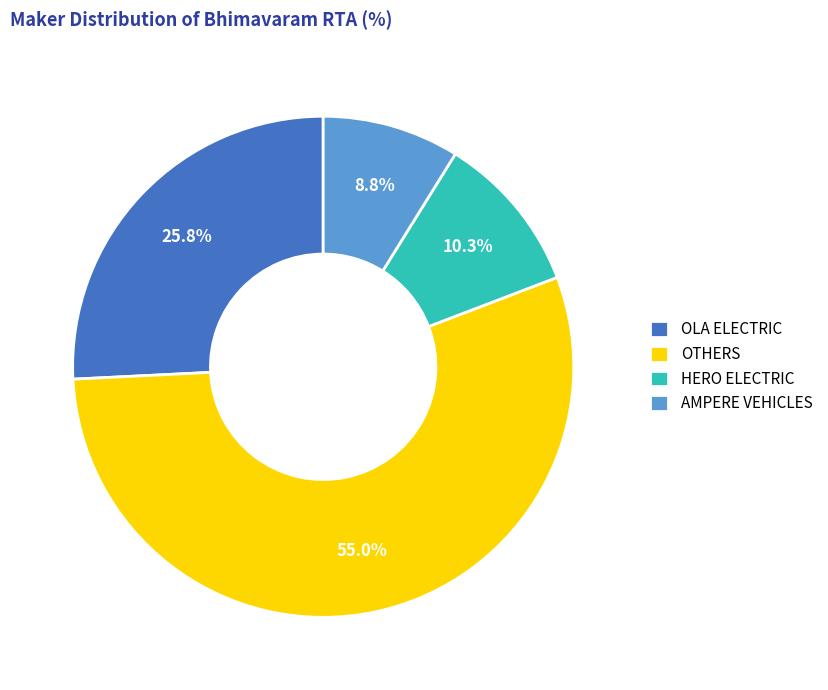

How many segments does this pie chart have?

4